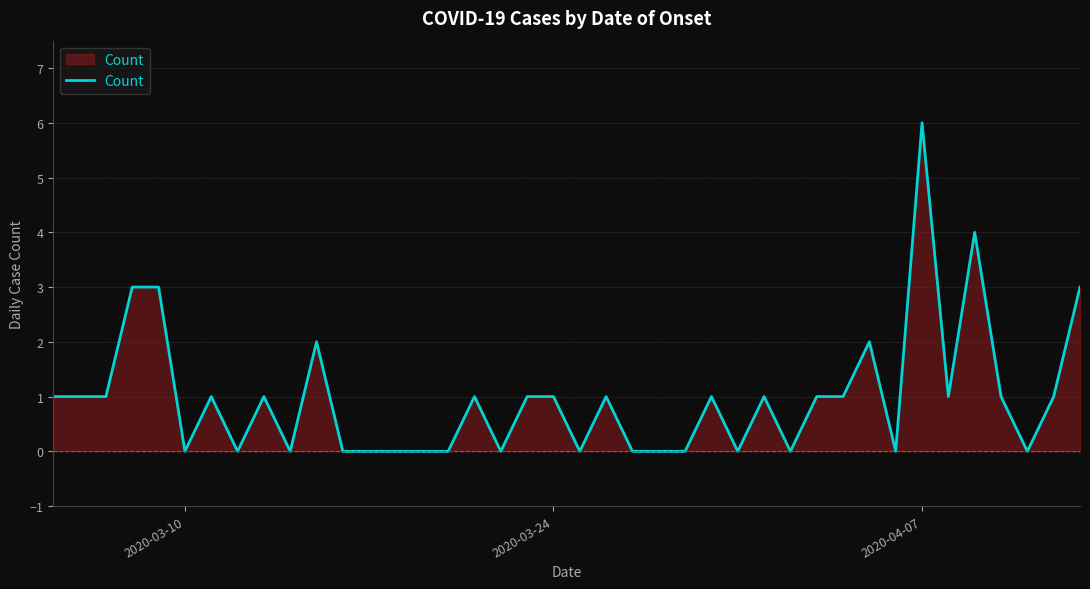

What is the greatest value displayed?

6